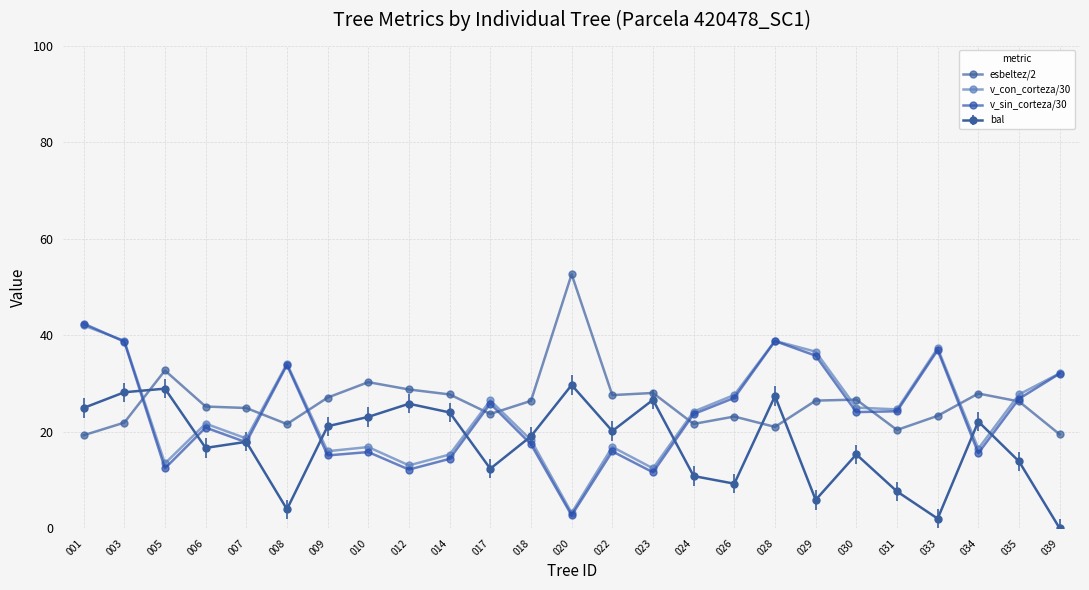

The value of v_sin_corteza/30 at 023 is 11.6. True or false?

True